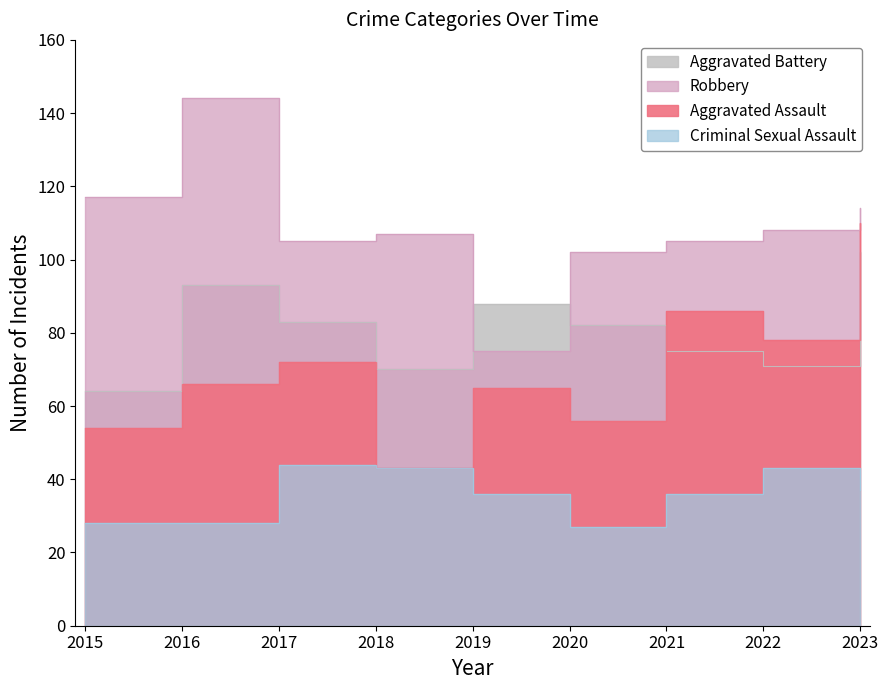

True or false: Aggravated Battery and Criminal Sexual Assault cross at least once.

False